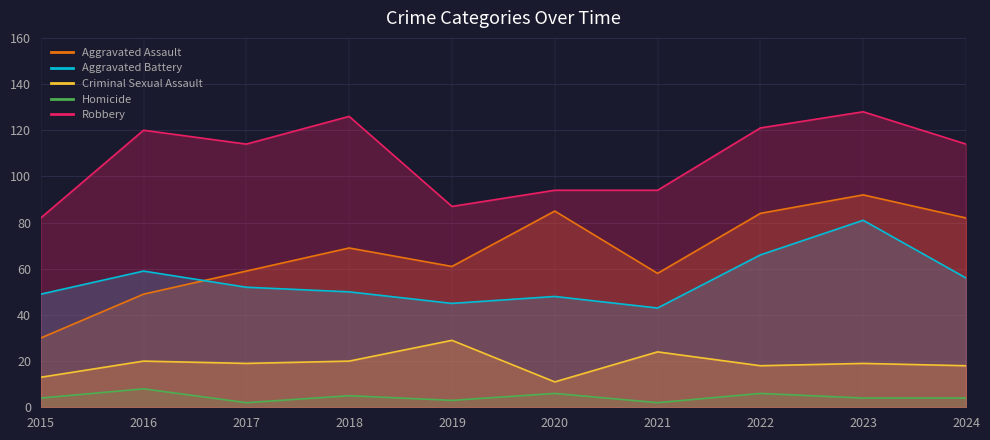

How many categories are shown in the chart?

10